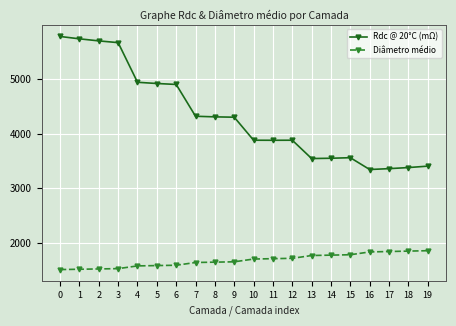

What is the highest value of the Diâmetro médio series?

1855.2